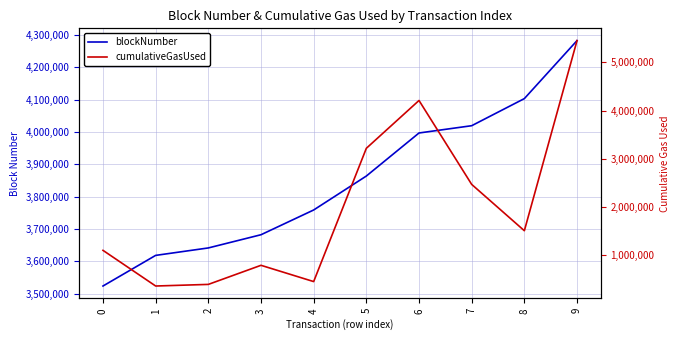

Reading left to right, list all the values displayed in this chart.

blockNumber: 0=3523924	1=3618649	2=3641685	3=3682522	4=3759068	5=3864060	6=3997215	7=4019713	8=4103529	9=4282931
cumulativeGasUsed: 0=1092330	1=350788	2=384257	3=781348	4=442966	5=3214285	6=4208671	7=2463618	8=1500534	9=5453820